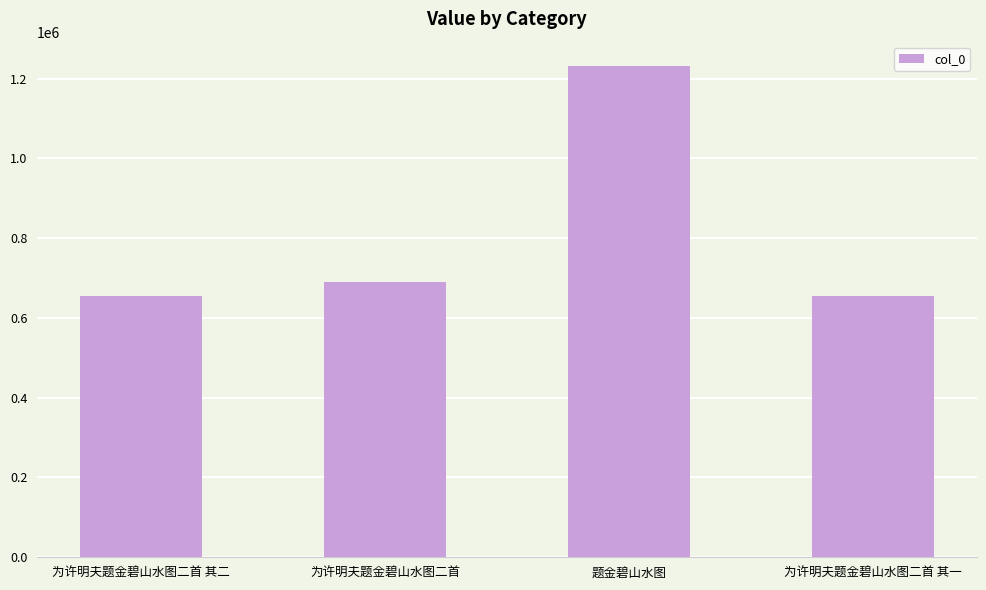

What is the smallest value displayed?

653676